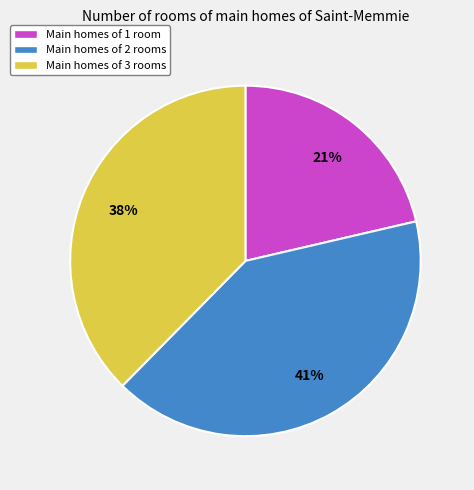

Is there a majority slice in this chart?

No